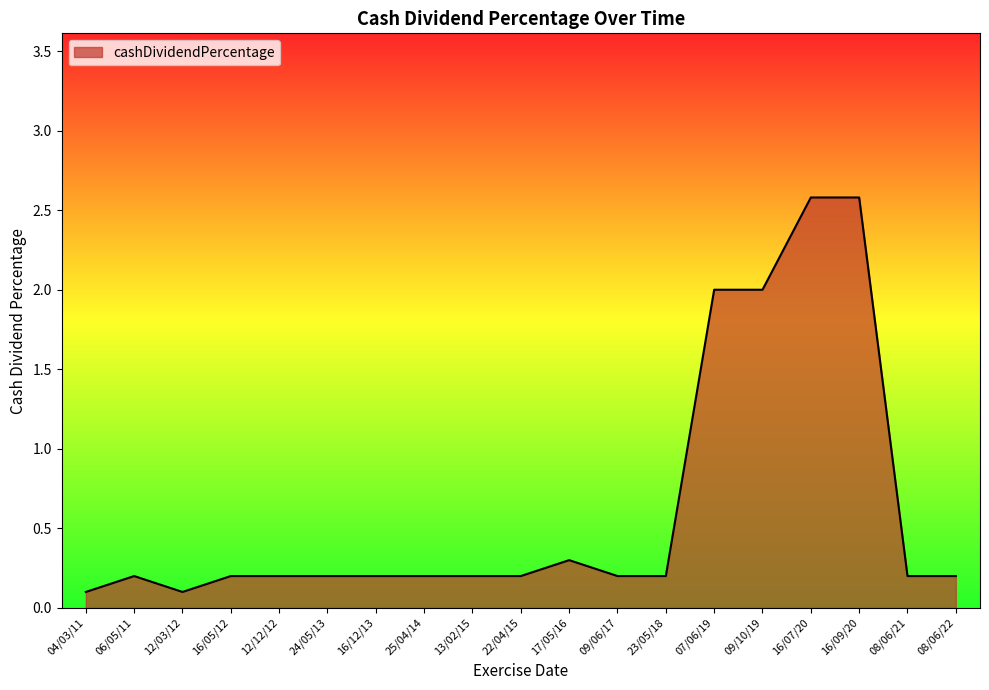

The value at 25/04/14 is 0.2. True or false?

True